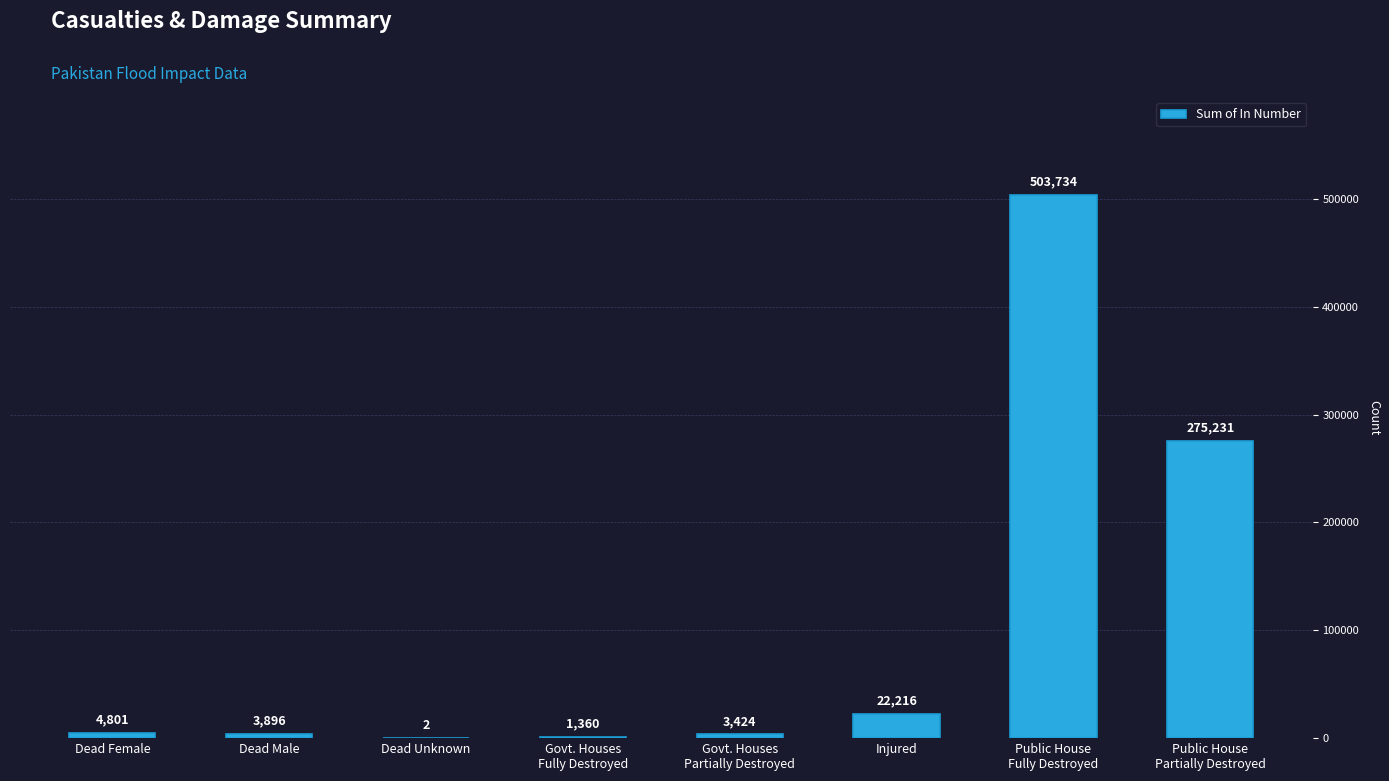

Reading left to right, list all the values displayed in this chart.

Dead Female=4801	Dead Male=3896	Dead Unknown=2	Govt. Houses
Fully Destroyed=1360	Govt. Houses
Partially Destroyed=3424	Injured=22216	Public House
Fully Destroyed=503734	Public House
Partially Destroyed=275231